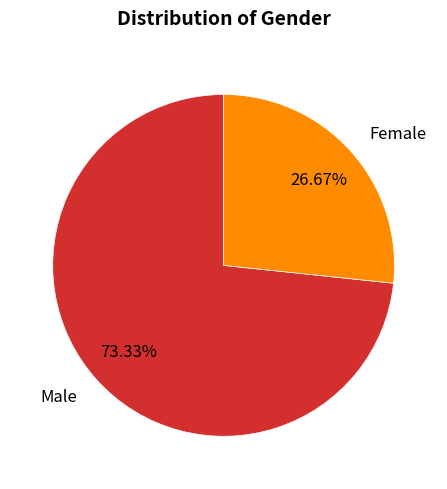

What is the ratio of the value at Female to the value at Male?

0.4